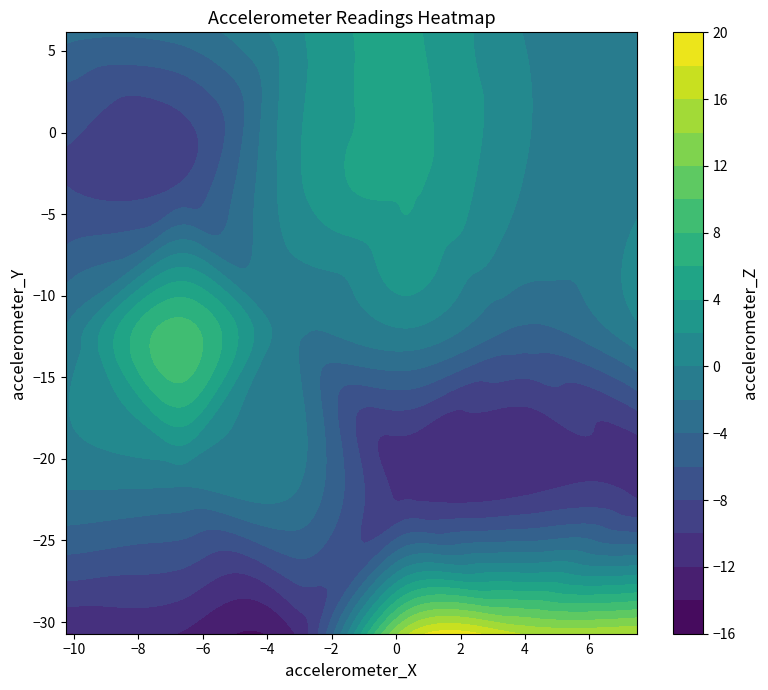

Reading left to right, extract all data points from this chart.

accelerometer_X: 0=5.8	1=-5.3	2=1.2	3=1.4	4=-2.8	5=2.2	6=3.8	7=-10.3	8=-3.4	9=-0.3	10=0.6	11=-1.9	12=1.7	13=-9.6	14=-7.6	15=7.5	16=4.5	17=-0.3	18=-3.0	19=0.1	20=-1.4	21=2.8	22=-7.6	23=-5.4	24=1.8	25=-6.9	26=-0.2	27=-4.1	28=1.1	29=-4.5
accelerometer_Y: 0=-10.9	1=-14.0	2=-15.6	3=-10.3	4=-15.9	5=-30.7	6=-13.6	7=-27.1	8=-5.1	9=-4.9	10=-13.3	11=-3.8	12=-6.9	13=-23.4	14=6.1	15=-14.8	16=-16.9	17=-8.7	18=-2.7	19=-9.0	20=-3.5	21=-10.2	22=-19.3	23=6.0	24=-14.0	25=-8.5	26=-12.1	27=-11.3	28=-10.6	29=-0.3
accelerometer_Z: 0=1.1	1=8.9	2=-3.1	3=1.9	4=6.3	5=15.9	6=-0.5	7=-23.2	8=-3.0	9=4.2	10=-4.9	11=3.8	12=-0.0	13=-1.1	14=-3.4	15=-2.4	16=-10.9	17=-0.3	18=3.3	19=0.9	20=4.5	21=-9.4	22=-1.7	23=-10.1	24=-3.7	25=-8.0	26=-2.9	27=-9.5	28=5.6	29=3.8